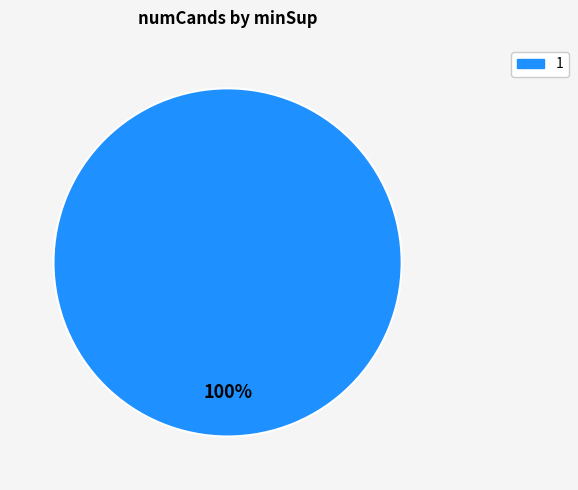

True or false: 1 accounts for 100% of the total.

True